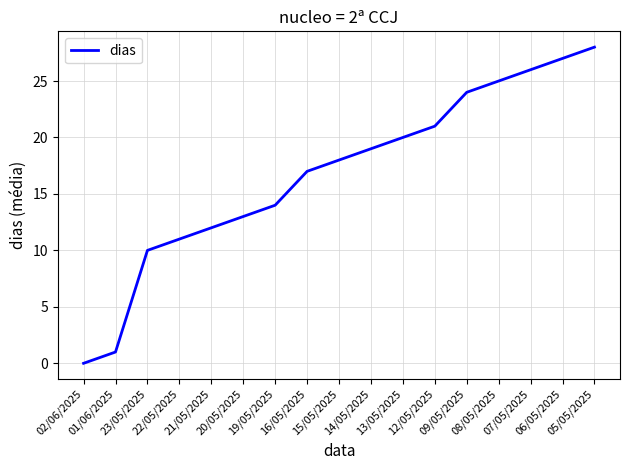

What is the maximum value shown in the chart?

28